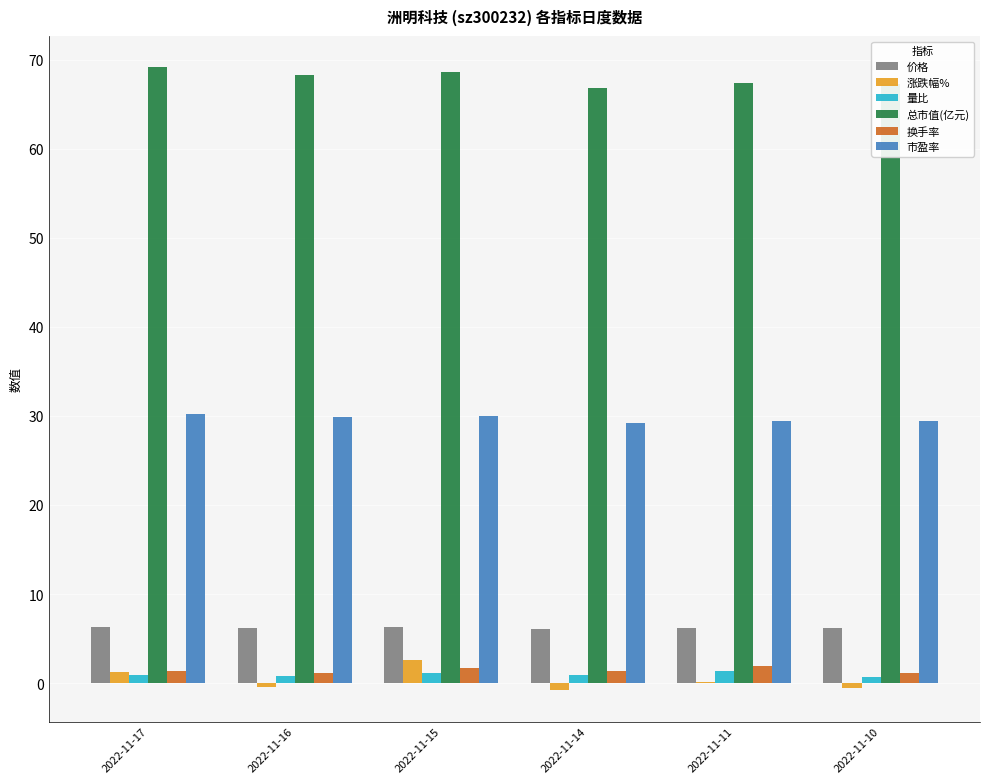

Is it true that 市盈率 equals 38.9 at 2022-11-16?

False